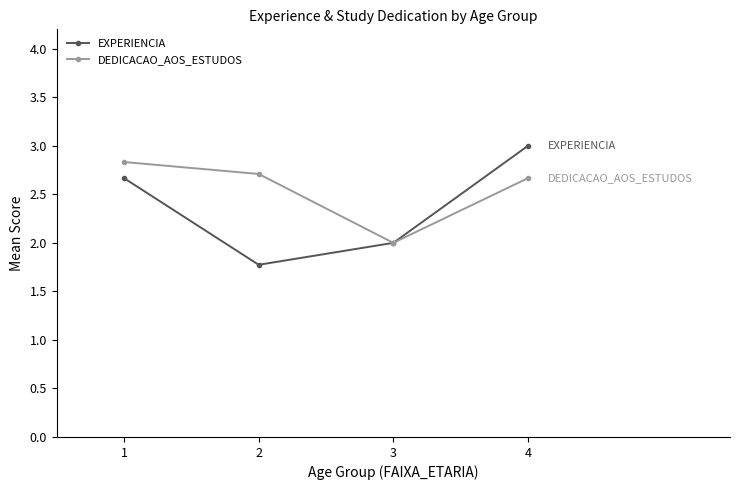

Is this an area chart (filled region under the line)?

No